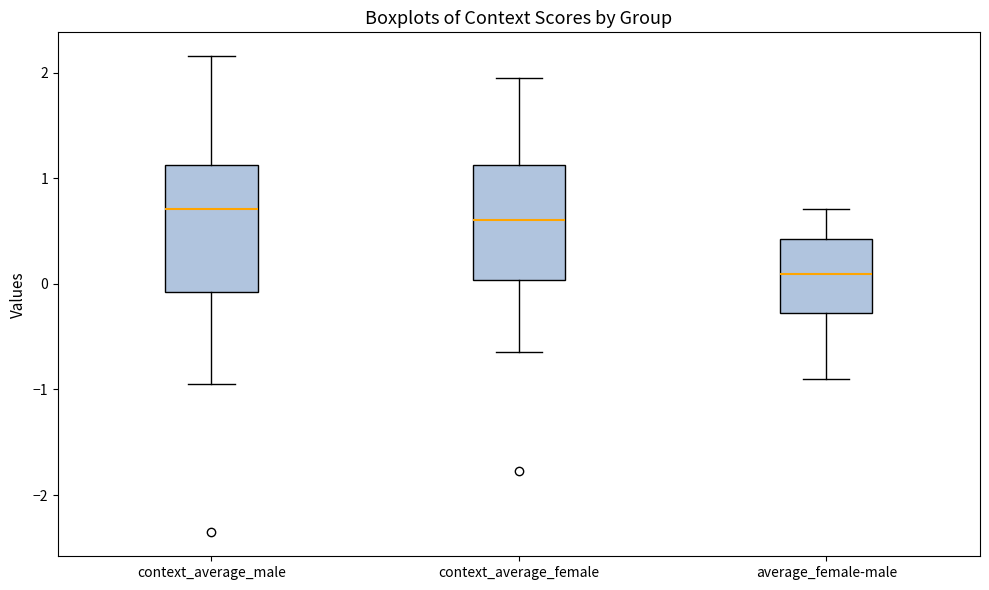

Where is the upper edge of the box for context_average_female on the y-axis? The values are not printed on the chart, so give them approximately, as read against the axis.

1.1